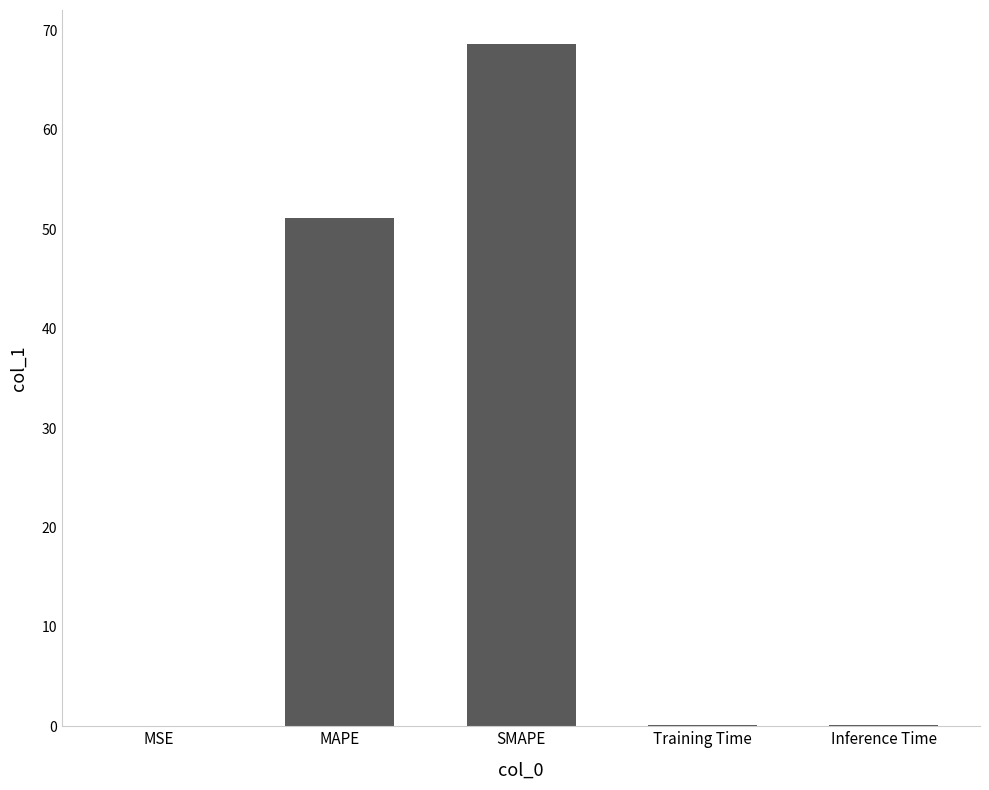

At which category does the chart reach its peak across all series?

SMAPE